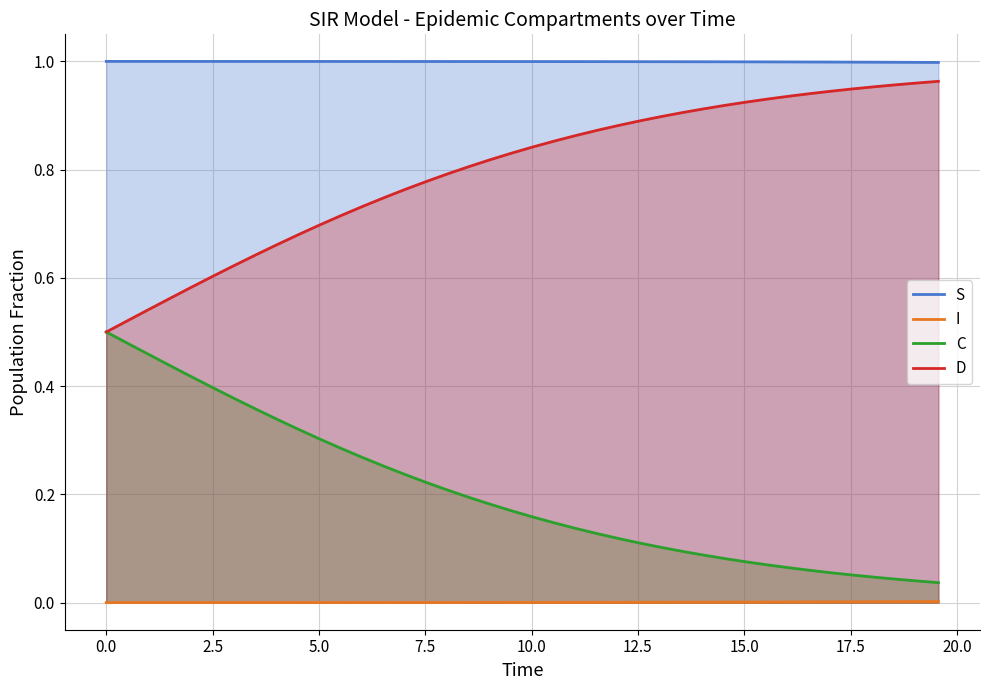

List the series in order of their overall mean, lowest first.

I, C, D, S